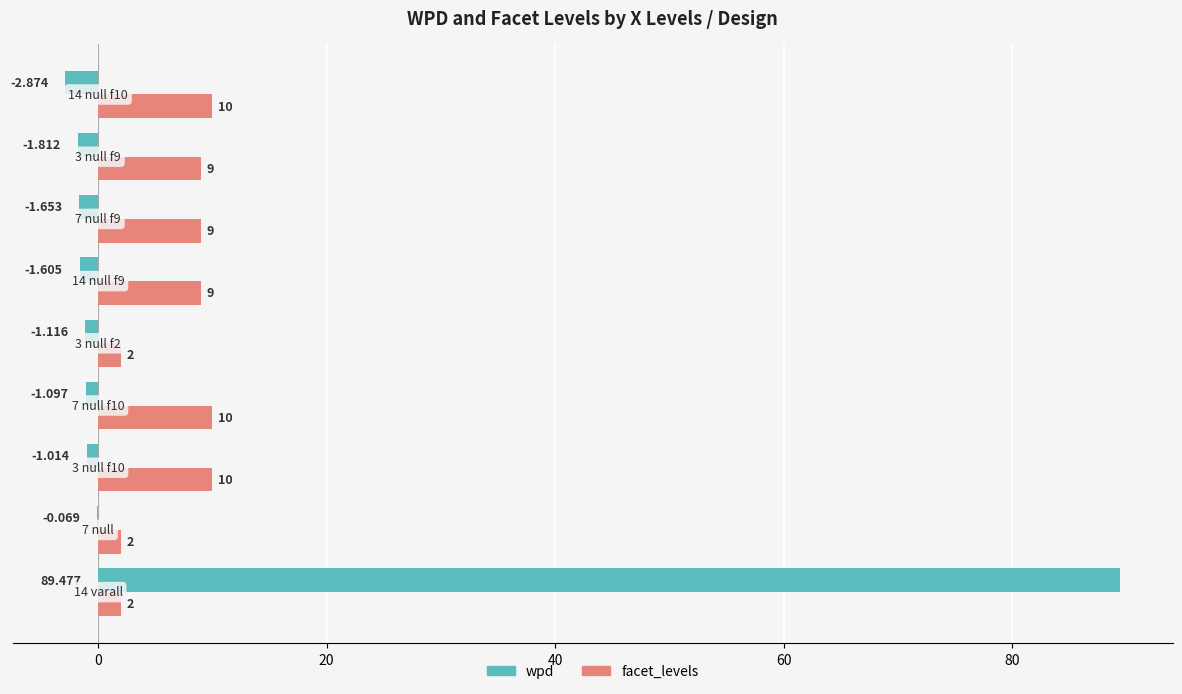

Which series has the largest total across all categories?

wpd